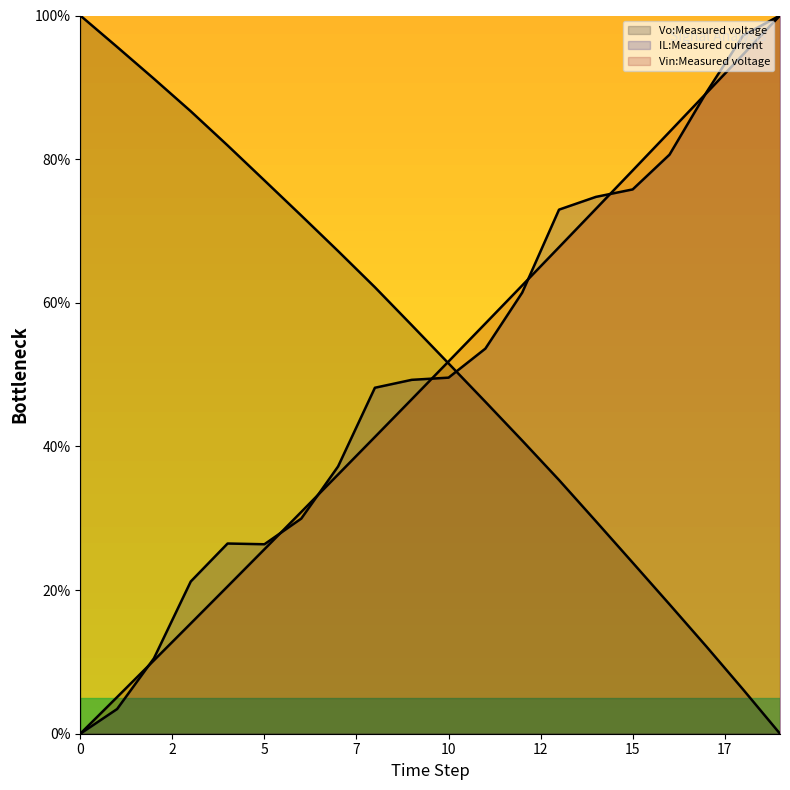

True or false: Vin:Measured voltage and Vo:Measured voltage cross at least once.

True